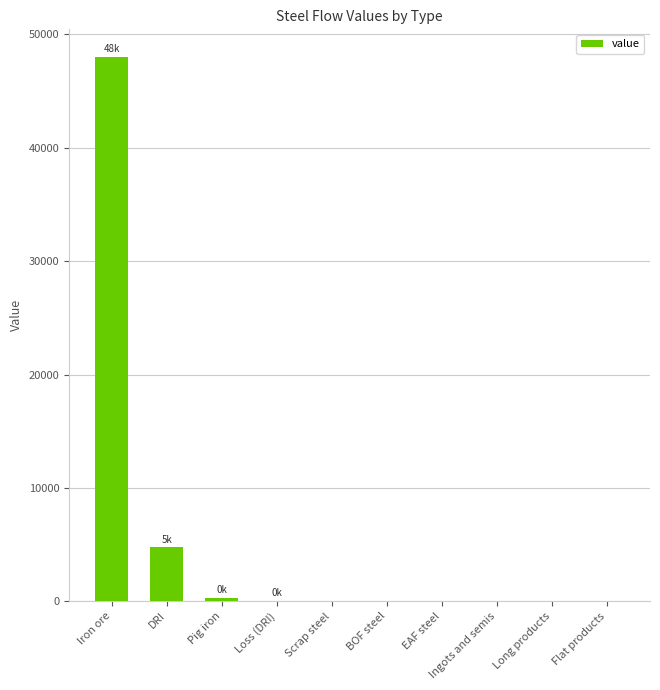

The chart shows a value of 302.7 at Pig iron. True or false?

True